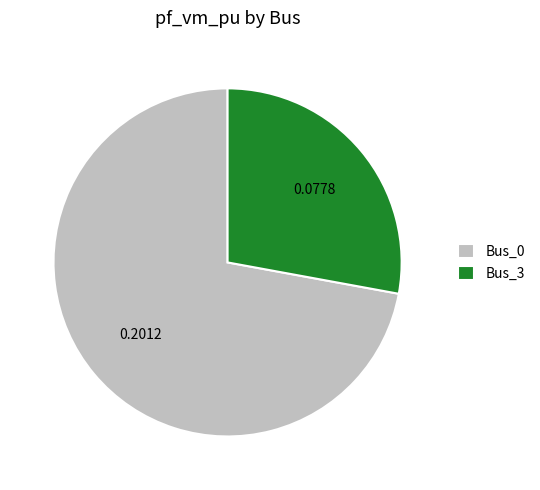

Rank the categories by value from highest to lowest.

Bus_0, Bus_3